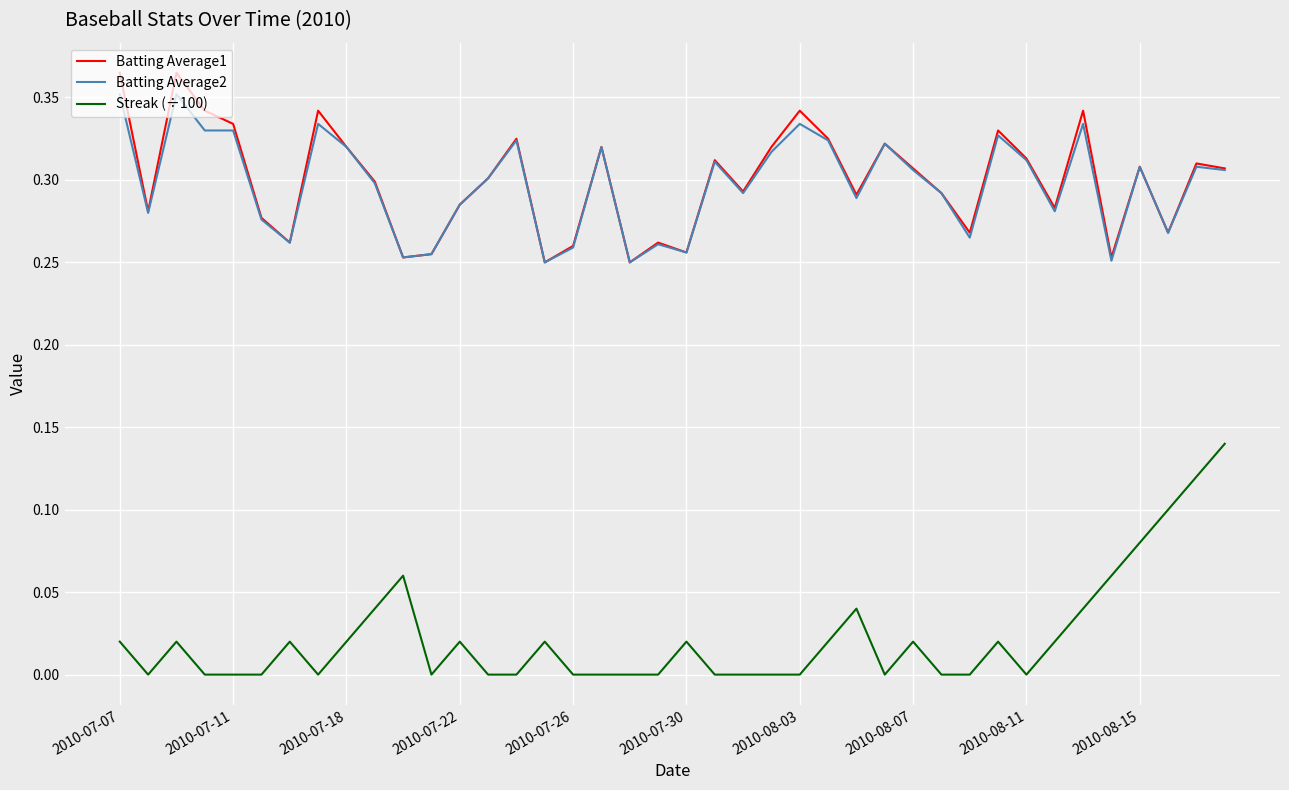

True or false: Streak (÷100) and Batting Average1 intersect in this chart.

False